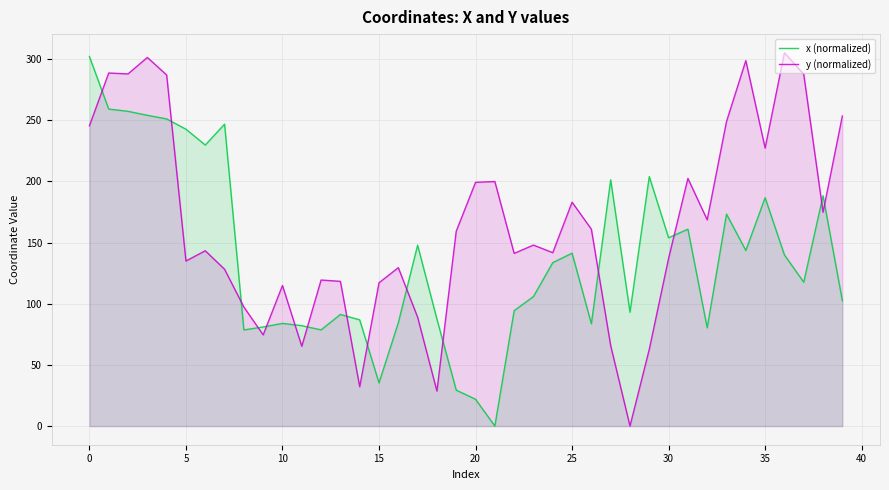

How many data points in x (normalized) are less than 133?

20